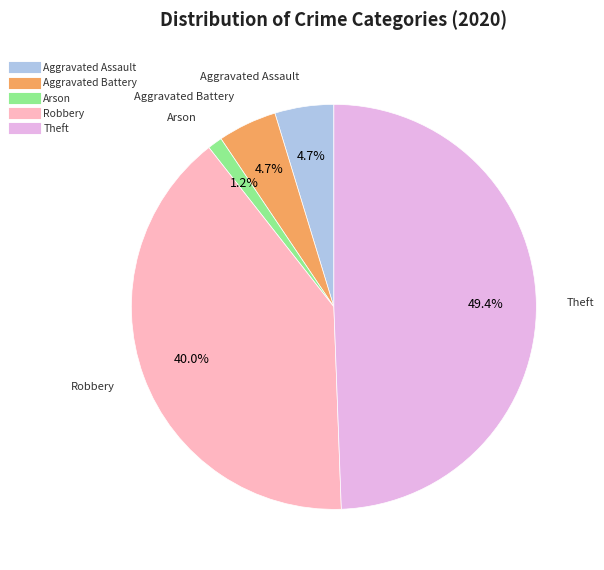

To the nearest percent, what is the average slice percentage?

20%